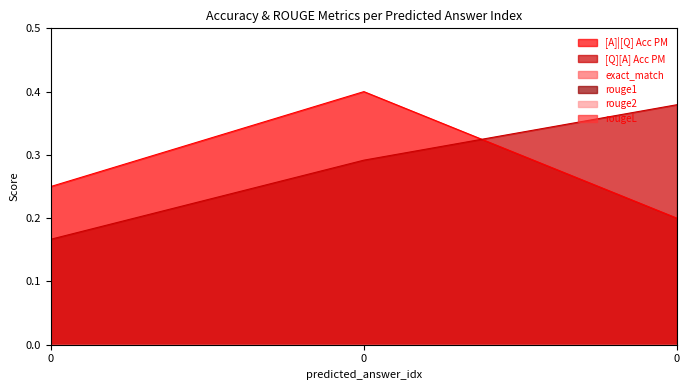

What are all the series names shown in the legend?

[A]|[Q] Acc PM, [Q][A] Acc PM, exact_match, rouge1, rouge2, rougeL